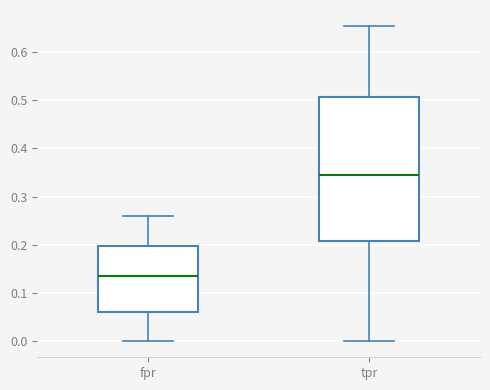

Reading left to right, transcribe this box plot: for each box, give where its median line is, the range the box spans, and where its two whiskers end, as read against the y-axis. The values are not printed on the chart, so give them approximately, as read against the axis.

fpr: median 0.14, box 0.06 to 0.20, whiskers 0.00 to 0.26
tpr: median 0.35, box 0.21 to 0.51, whiskers 0.00 to 0.65